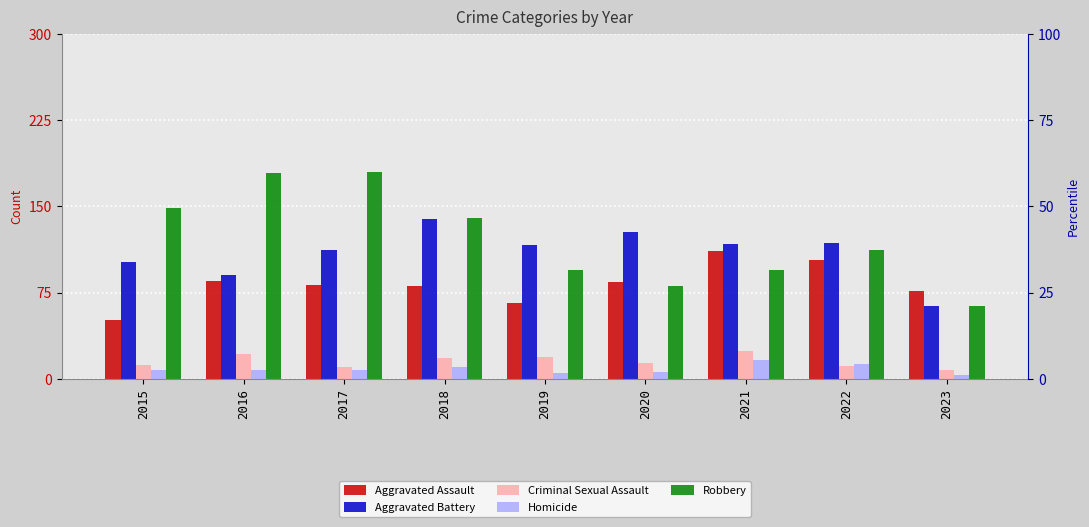

What is the difference between the maximum and minimum values in the Criminal Sexual Assault series?

16